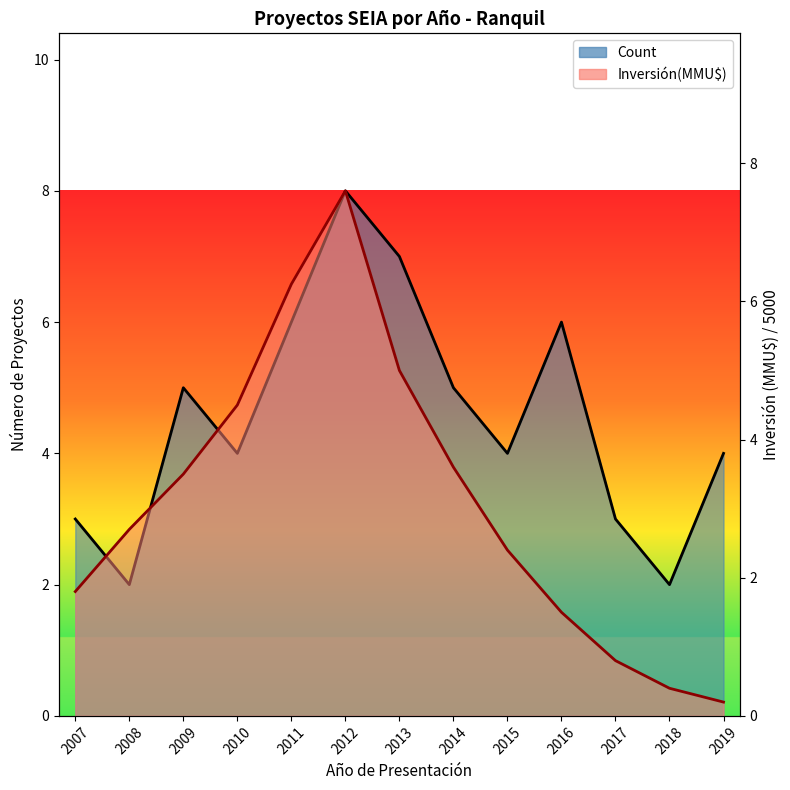

What is the average value of the Inversión(MMU$) series?

3.1